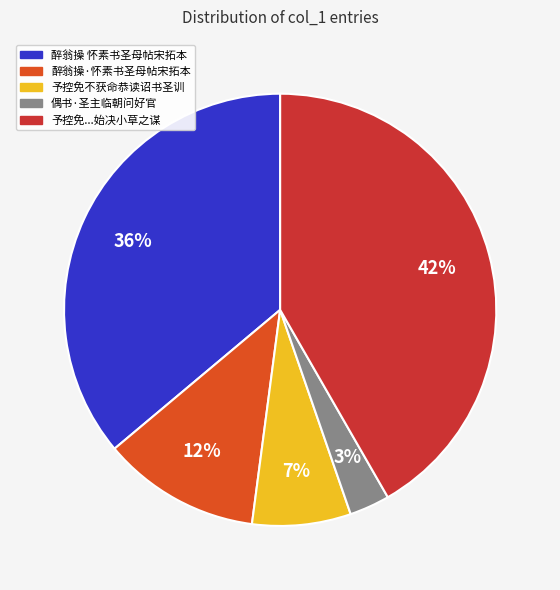

How many segments does this pie chart have?

5